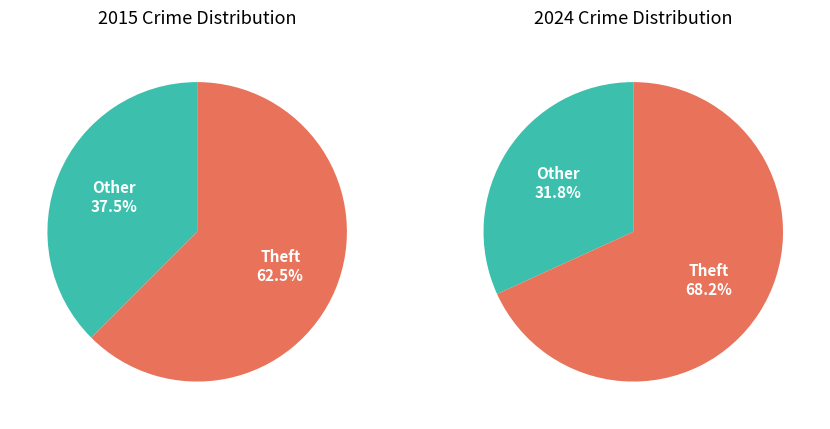

Which series has the largest range (max minus min)?

values_2024